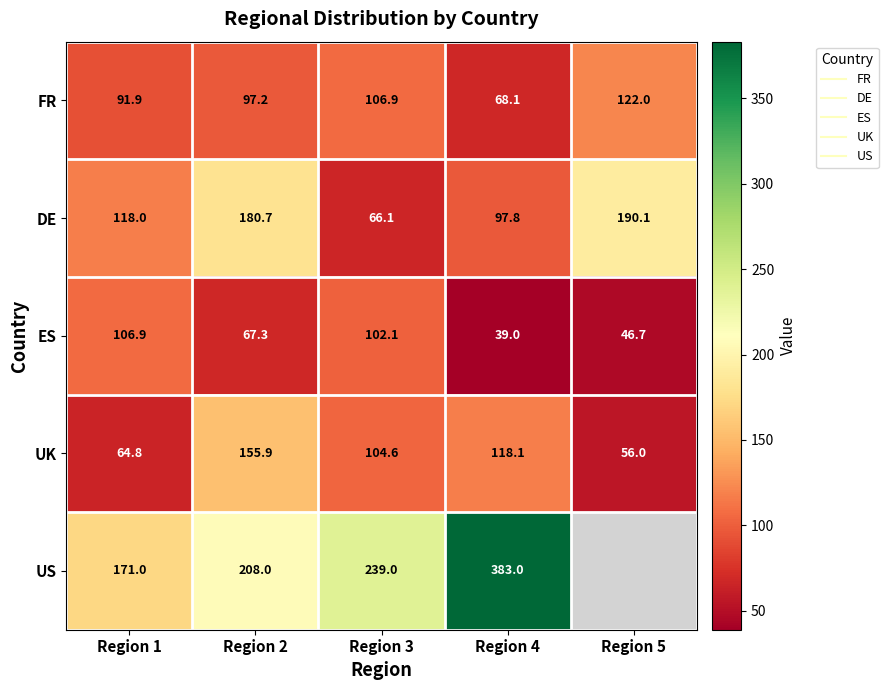

At which label does UK reach its peak?

Region 2